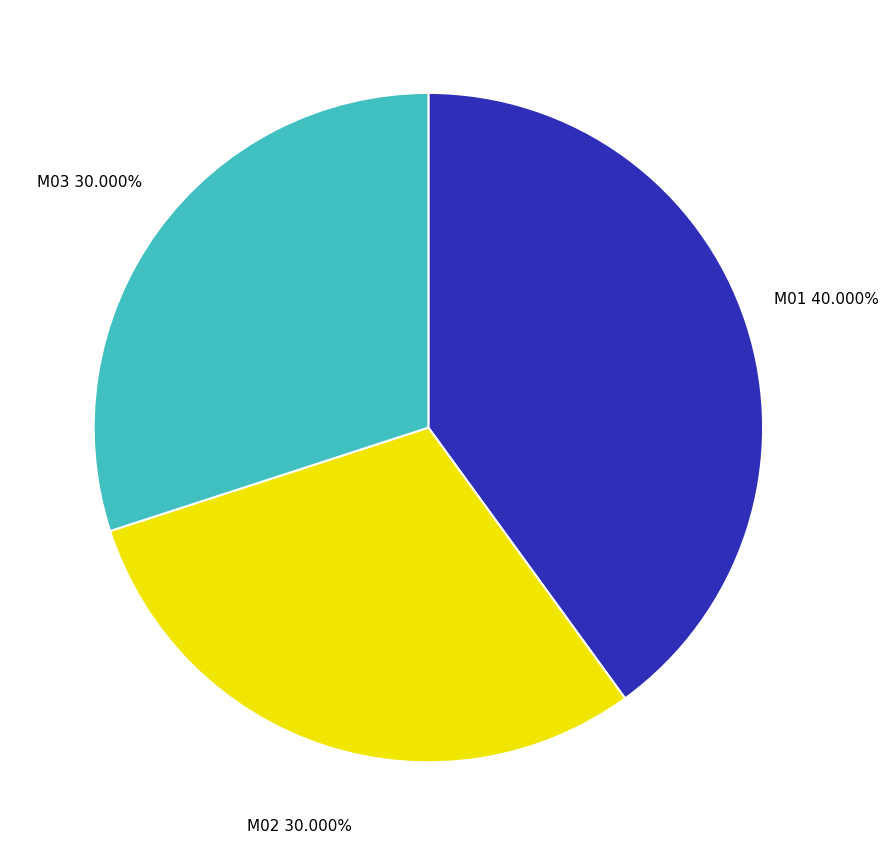

To the nearest percent, what is the combined percentage of M01 and M03?

70%